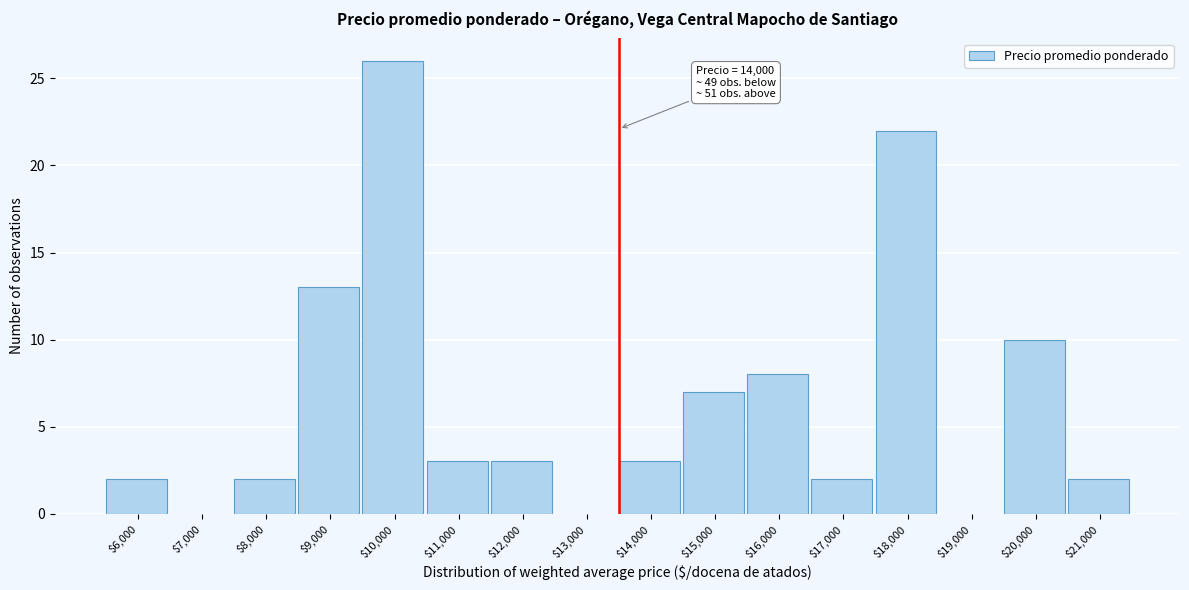

What is the sum of all values?

103